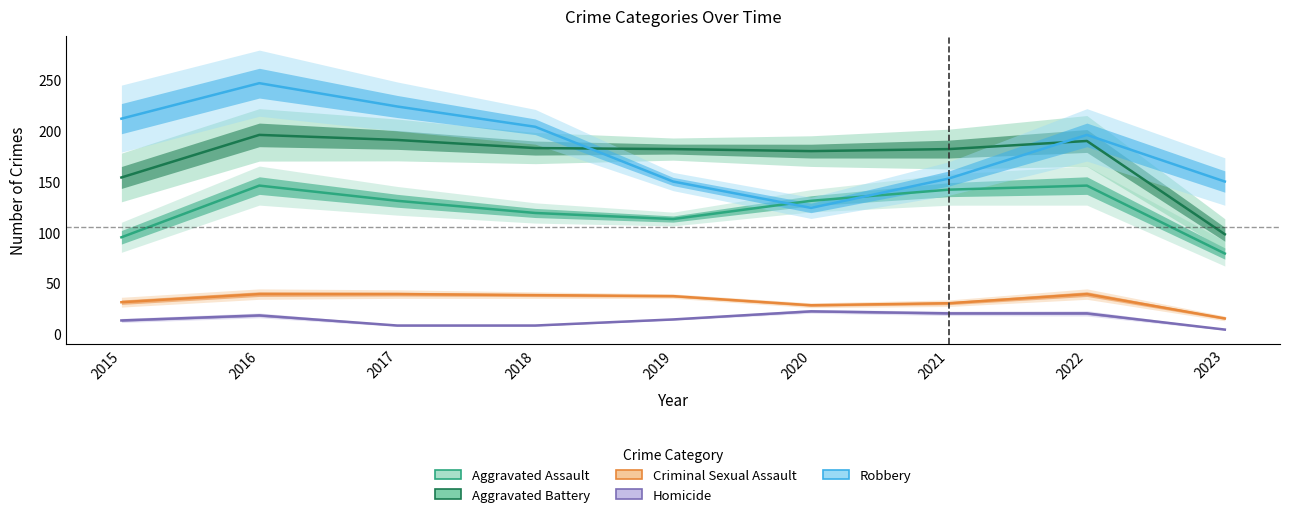

Reading right to left, list all the values displayed in this chart.

Aggravated Assault: 2023=79	2022=146	2021=142	2020=131	2019=113	2018=119	2017=131	2016=146	2015=95
Aggravated Battery: 2023=98	2022=190	2021=182	2020=180	2019=182	2018=183	2017=191	2016=196	2015=154
Criminal Sexual Assault: 2023=15	2022=39	2021=30	2020=28	2019=37	2018=38	2017=39	2016=39	2015=31
Homicide: 2023=4	2022=20	2021=20	2020=22	2019=14	2018=8	2017=8	2016=18	2015=13
Robbery: 2023=150	2022=196	2021=153	2020=124	2019=150	2018=204	2017=224	2016=247	2015=212